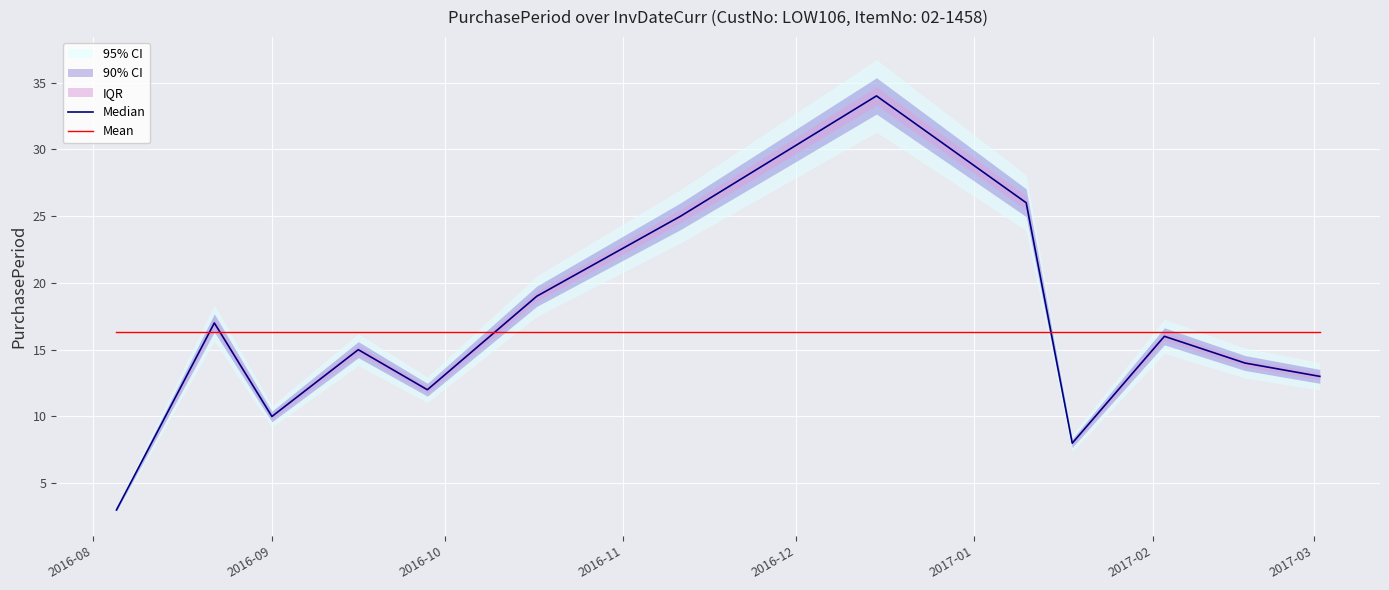

Read the Mean value at 2016-09.

16.3